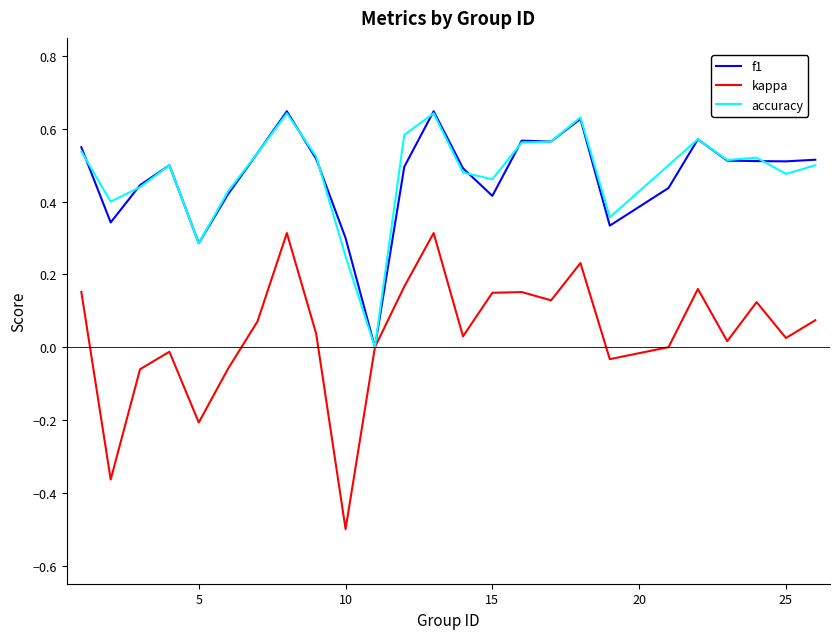

What is the smallest value displayed?

-0.5